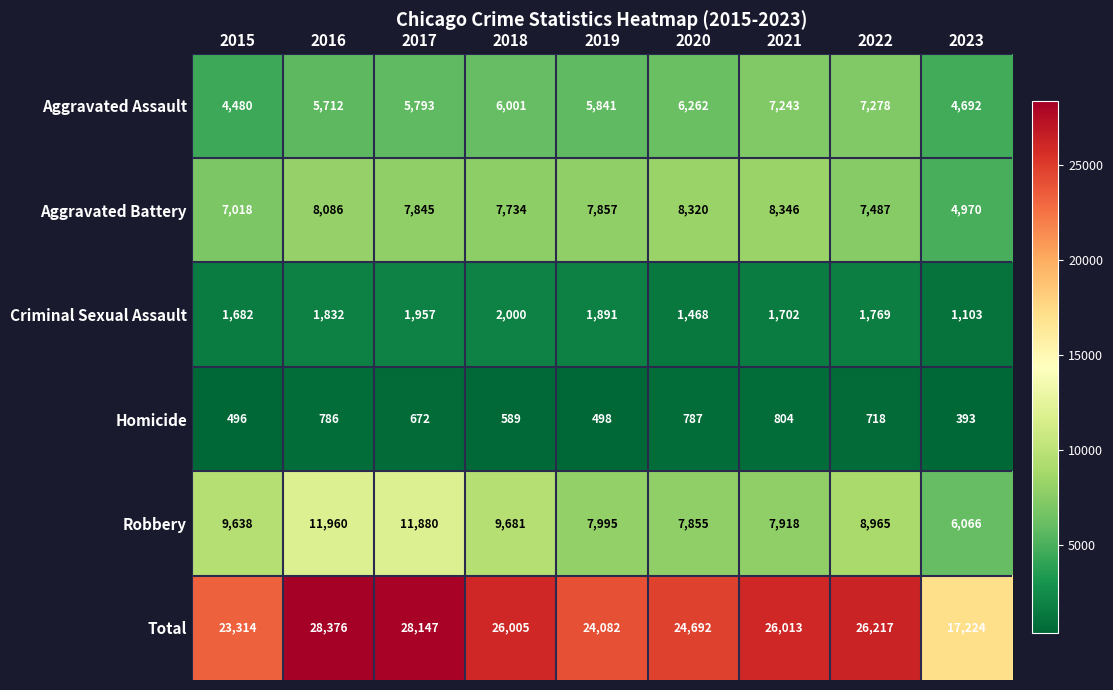

Rank the series by their maximum value, from lowest to highest.

Homicide, Criminal Sexual Assault, Aggravated Assault, Aggravated Battery, Robbery, Total